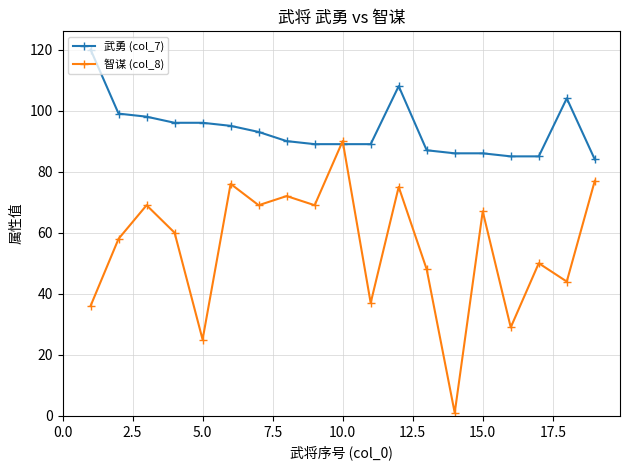

Reading right to left, extract all data points from this chart.

武勇 (col_7): 84	104	85	85	86	86	87	108	89	89	89	90	93	95	96	96	98	99	120
智谋 (col_8): 77	44	50	29	67	1	48	75	37	90	69	72	69	76	25	60	69	58	36